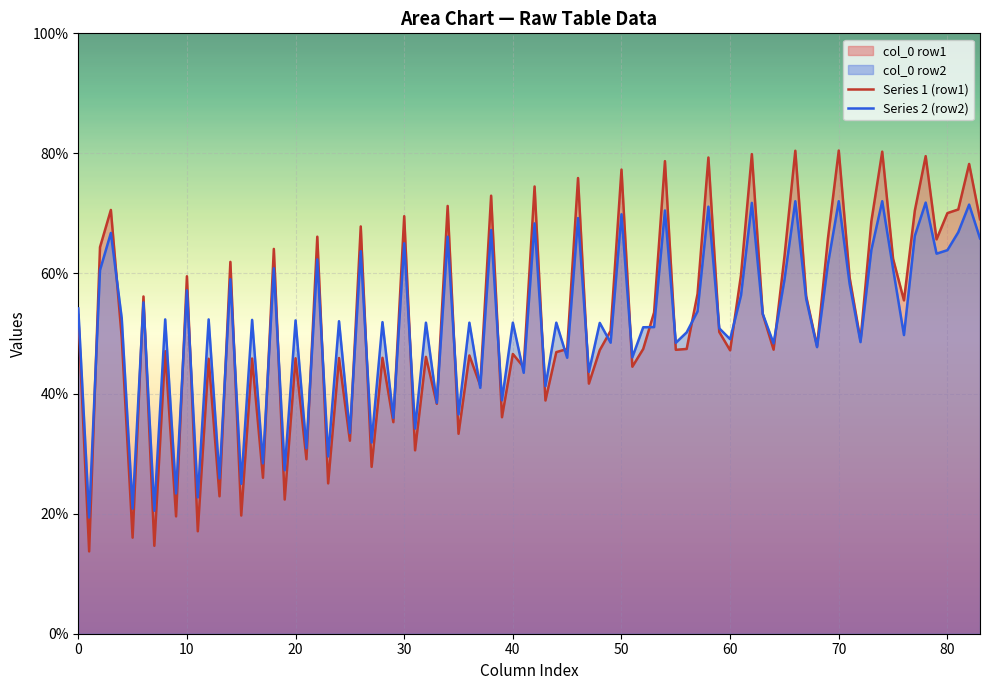

What is the minimum value shown in the chart?

13.7